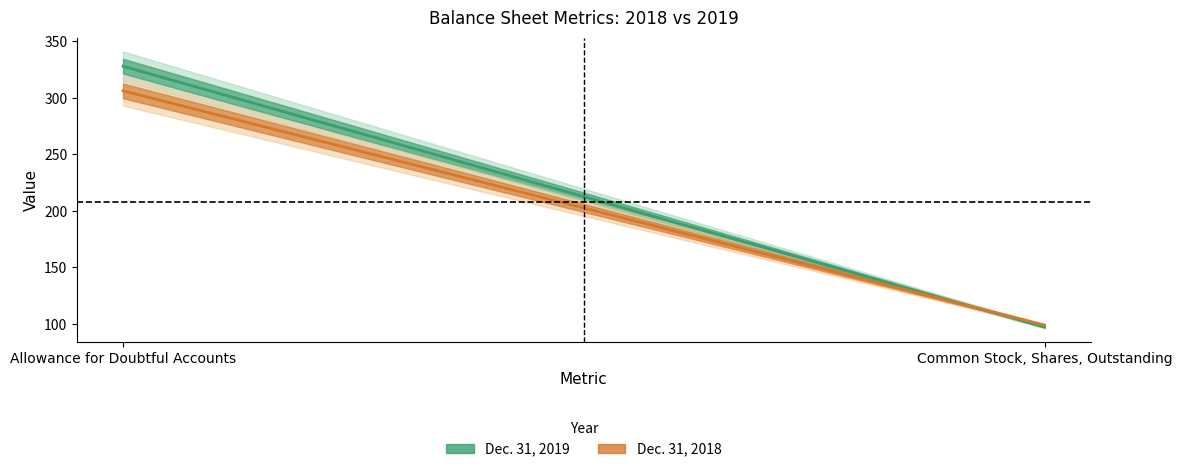

What is the difference between the maximum and minimum values in the Dec. 31, 2018 series?

207.3